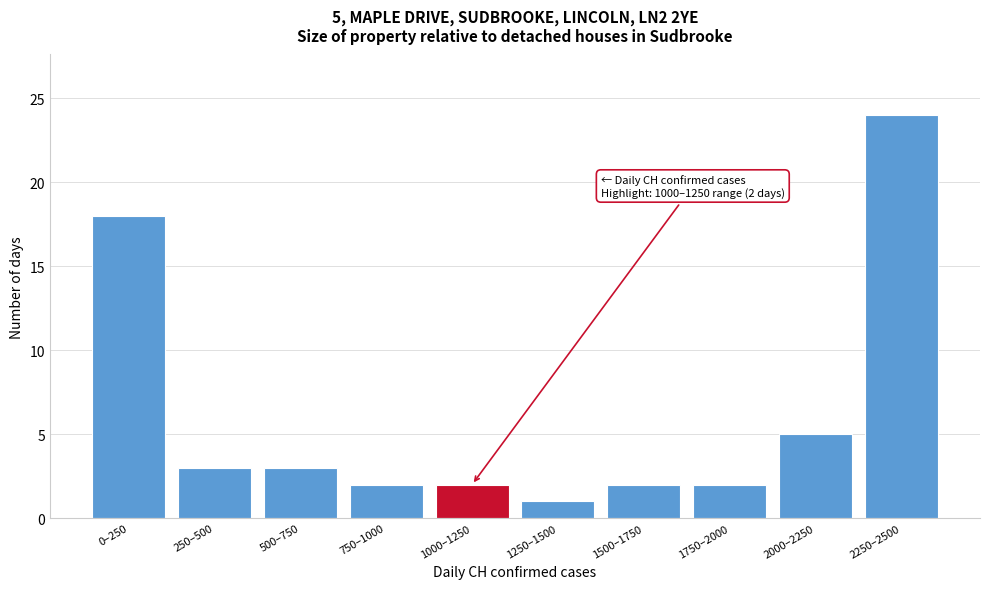

Reading left to right, extract all data points from this chart.

18	3	3	2	2	1	2	2	5	24